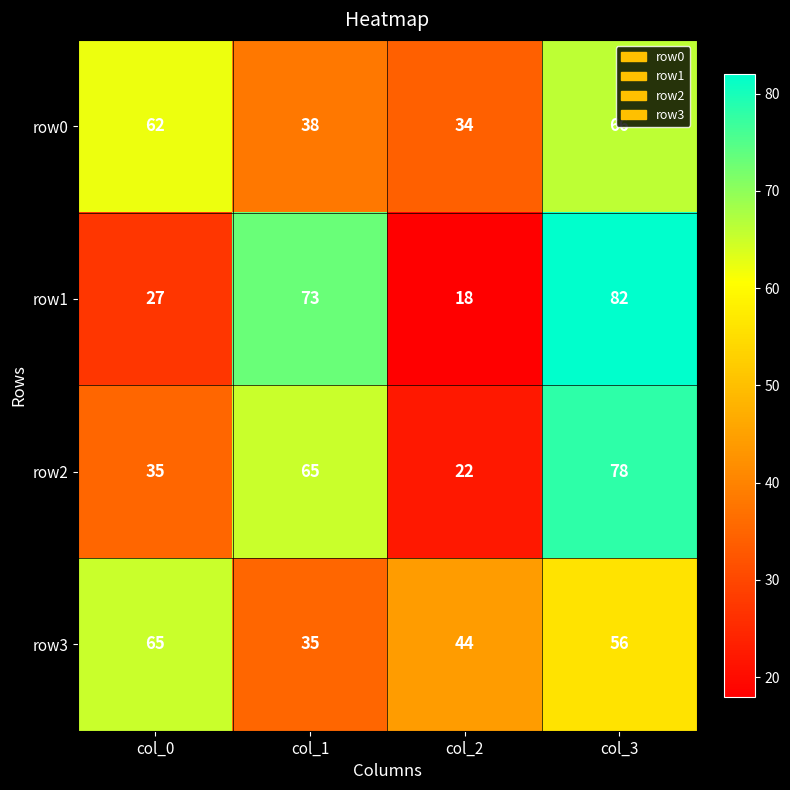

True or false: row2 has a value of 132 at col_3.

False